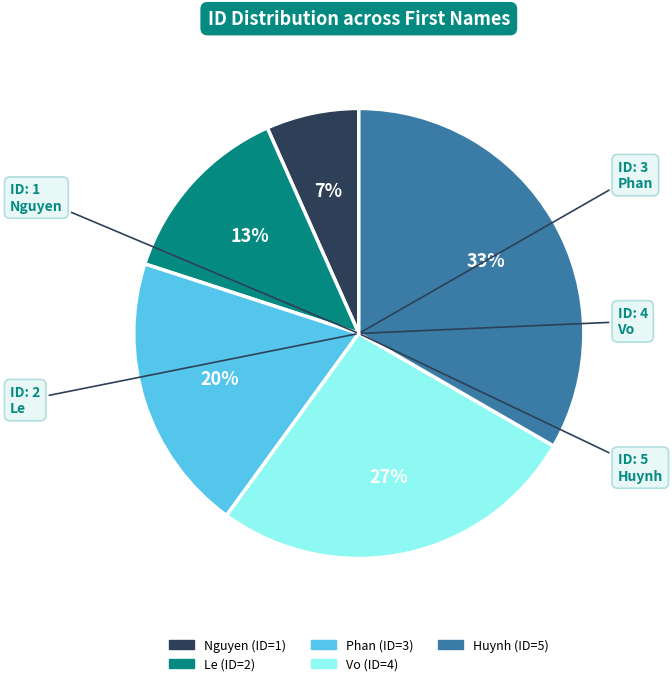

Does Phan represent more than half of the total?

No